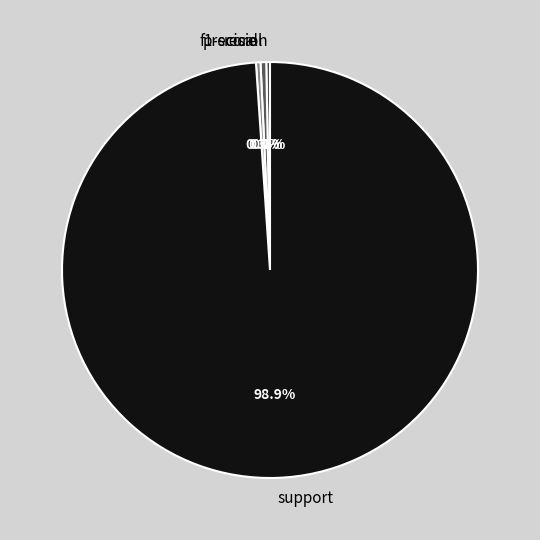

Which category accounts for the majority?

support